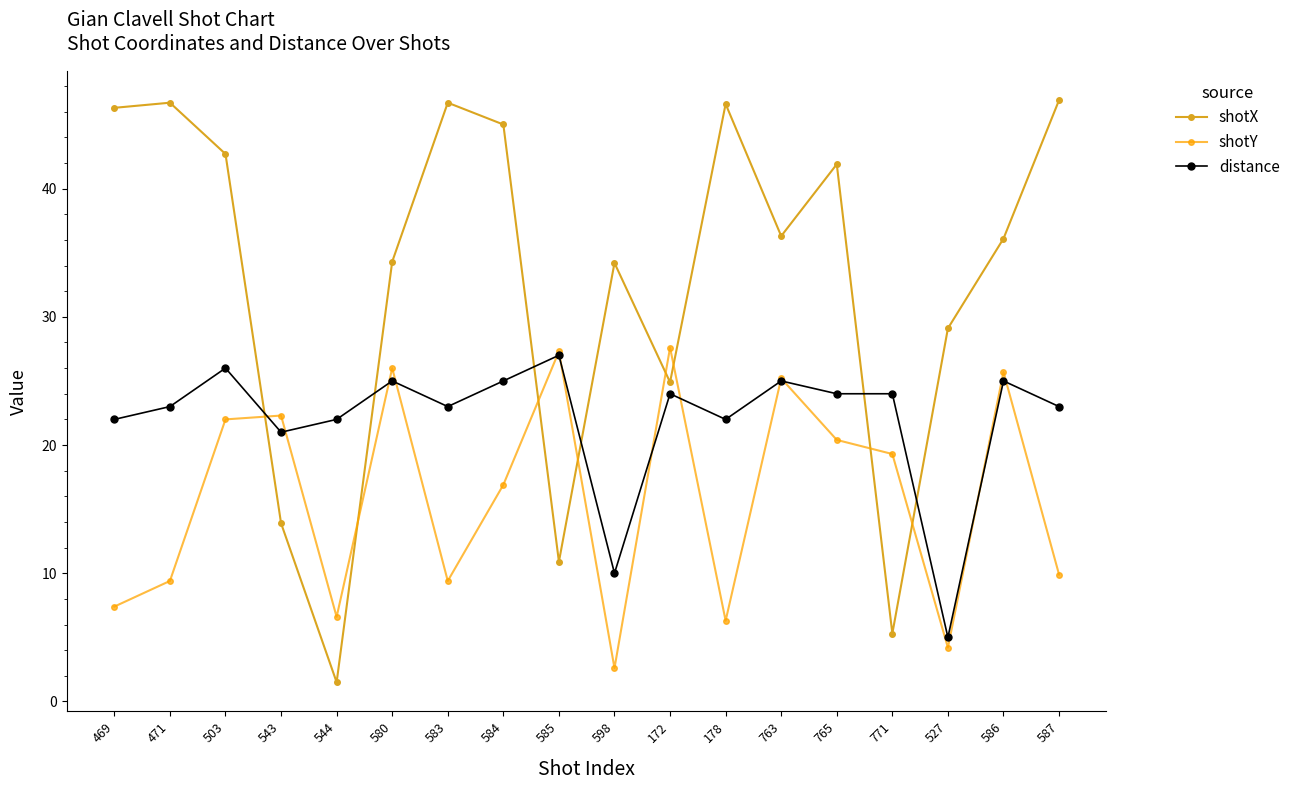

At 580, list the series in order from smallest to largest.

distance, shotY, shotX